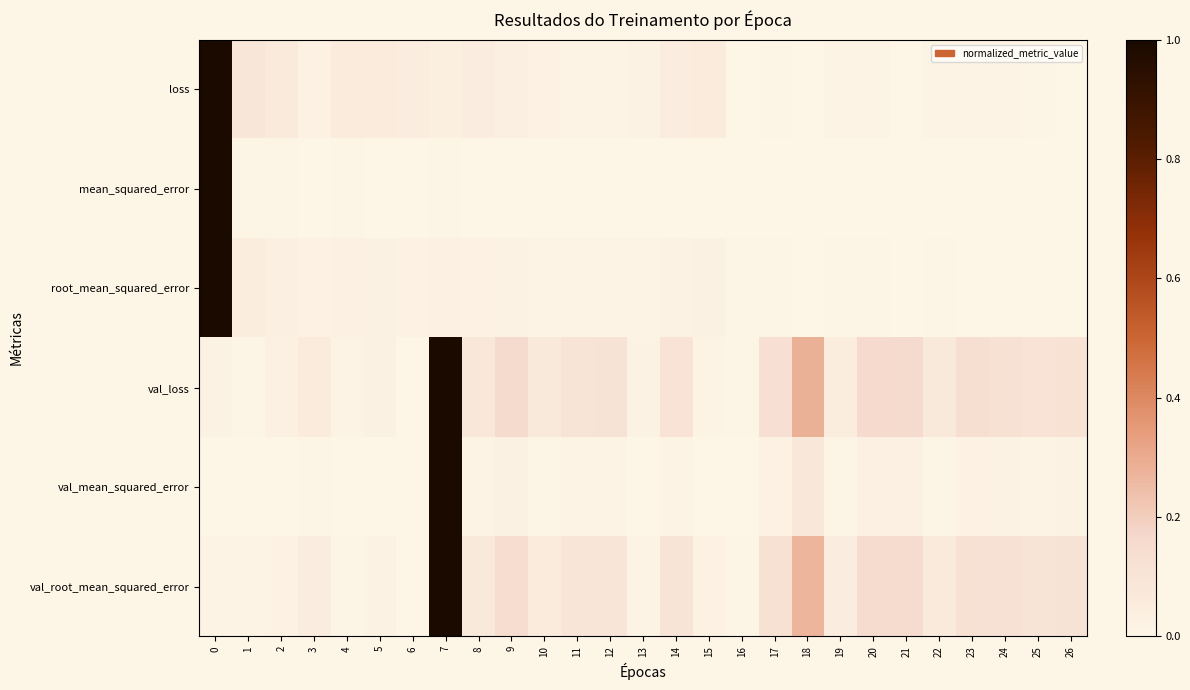

Rank the series by their maximum value, from highest to lowest.

loss, mean_squared_error, root_mean_squared_error, val_loss, val_mean_squared_error, val_root_mean_squared_error